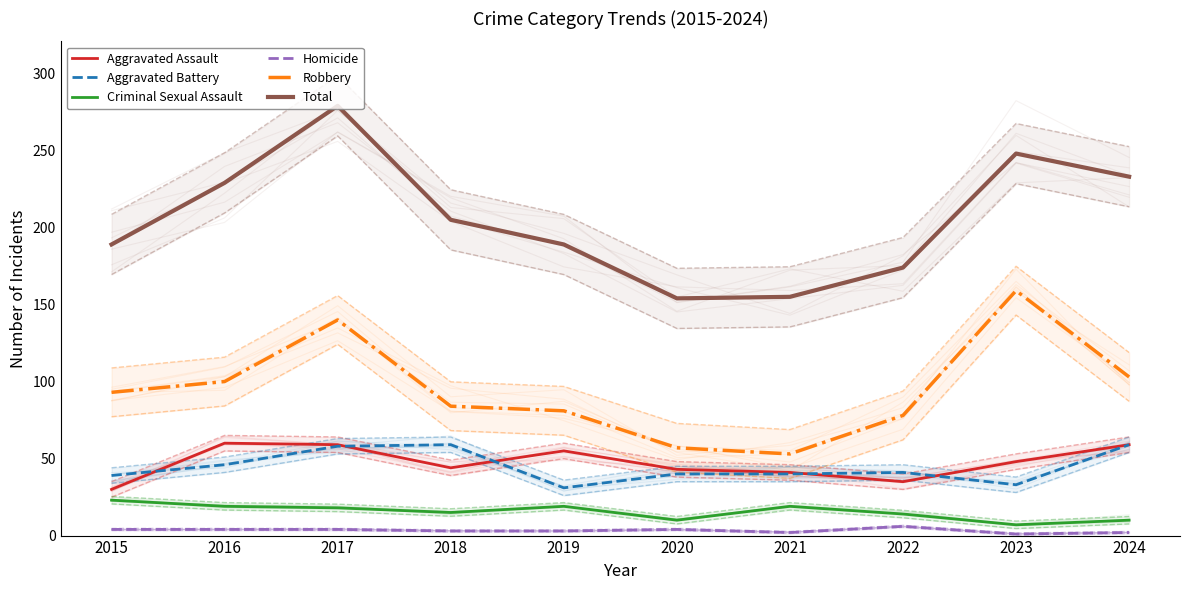

What is the value of the Robbery point at the 10th from the left?

103